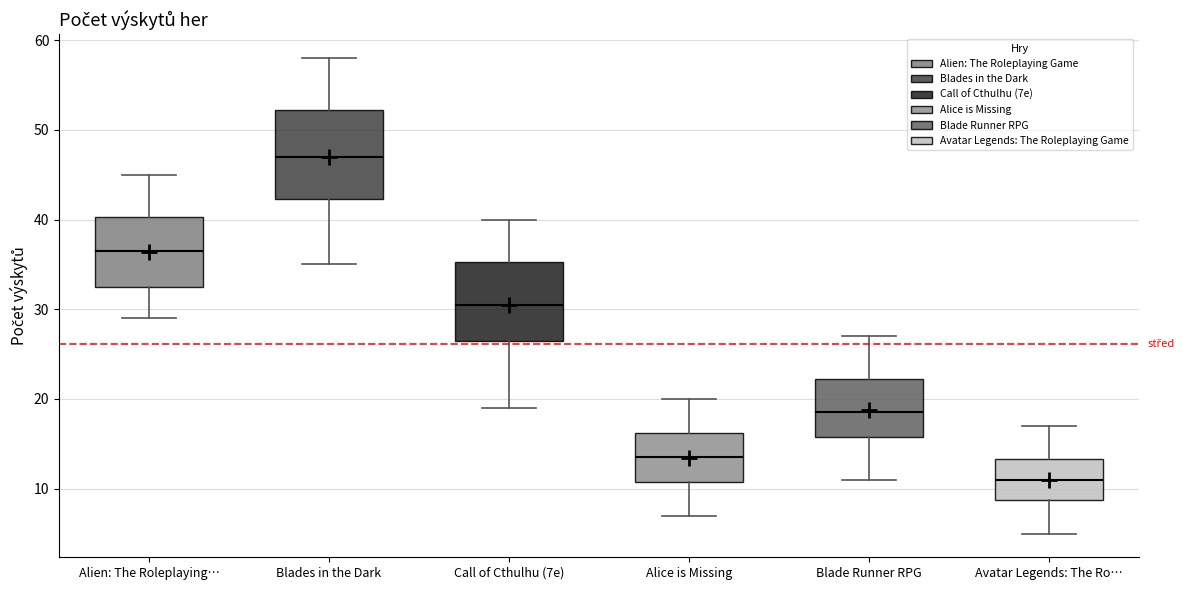

Comparing the boxes themselves (not the whiskers), which one is the tallest?

Blades in the Dark